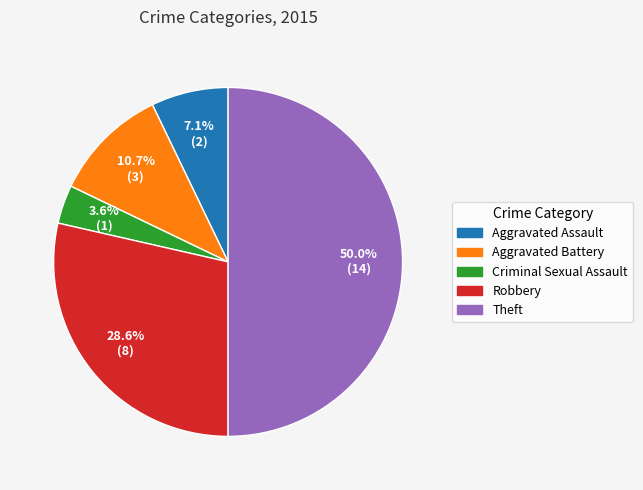

To the nearest percent, what is the difference between the Criminal Sexual Assault and Aggravated Battery slice percentages?

7%